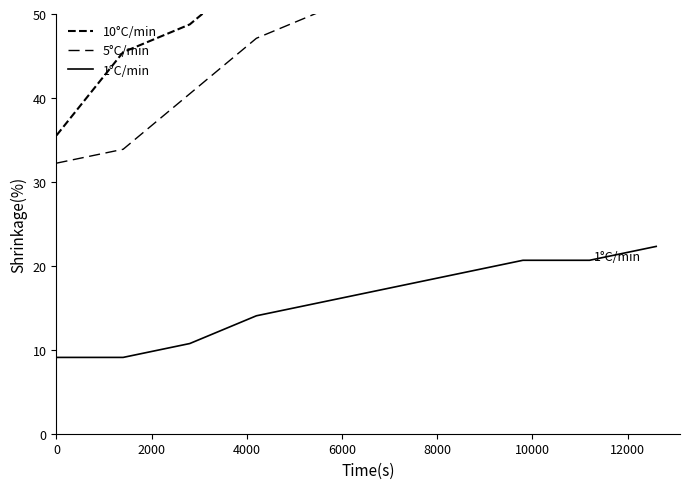

What is the highest value of the 1°C/min series?

22.3